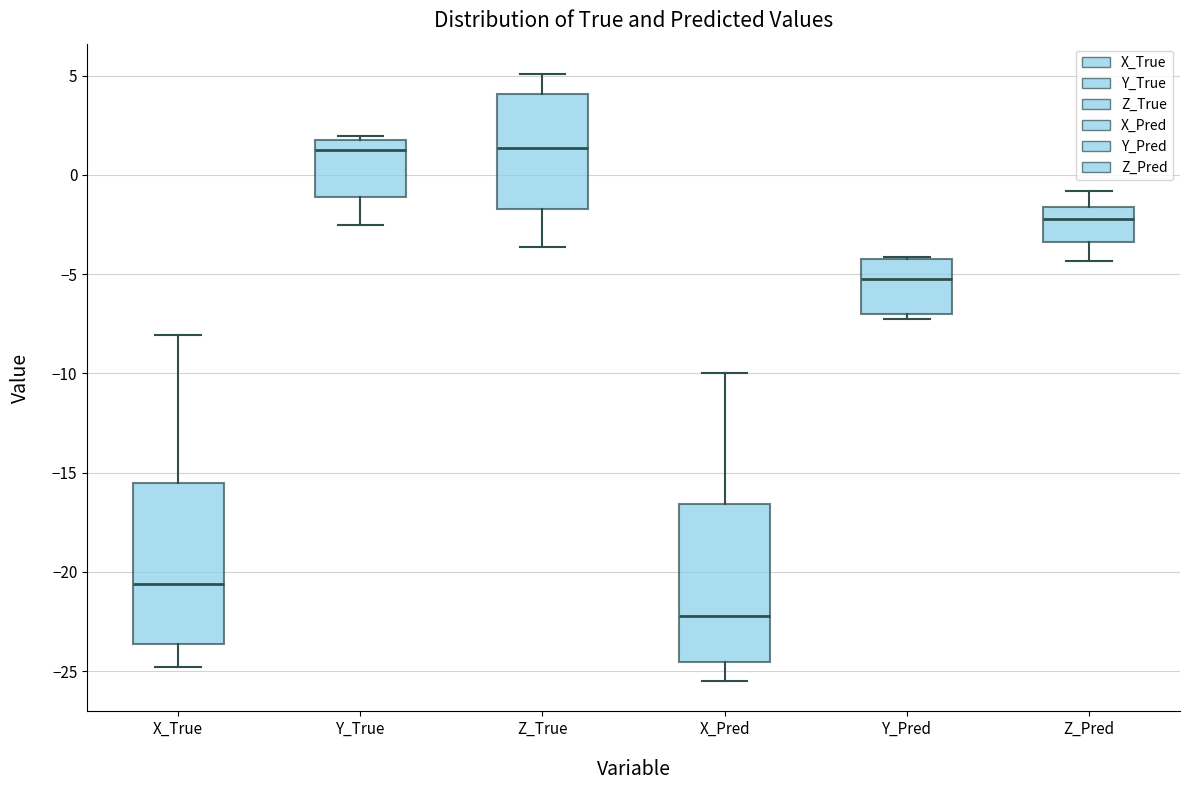

Where does the lower whisker of the box for Z_Pred end on the y-axis? The values are not printed on the chart, so give them approximately, as read against the axis.

-4.5